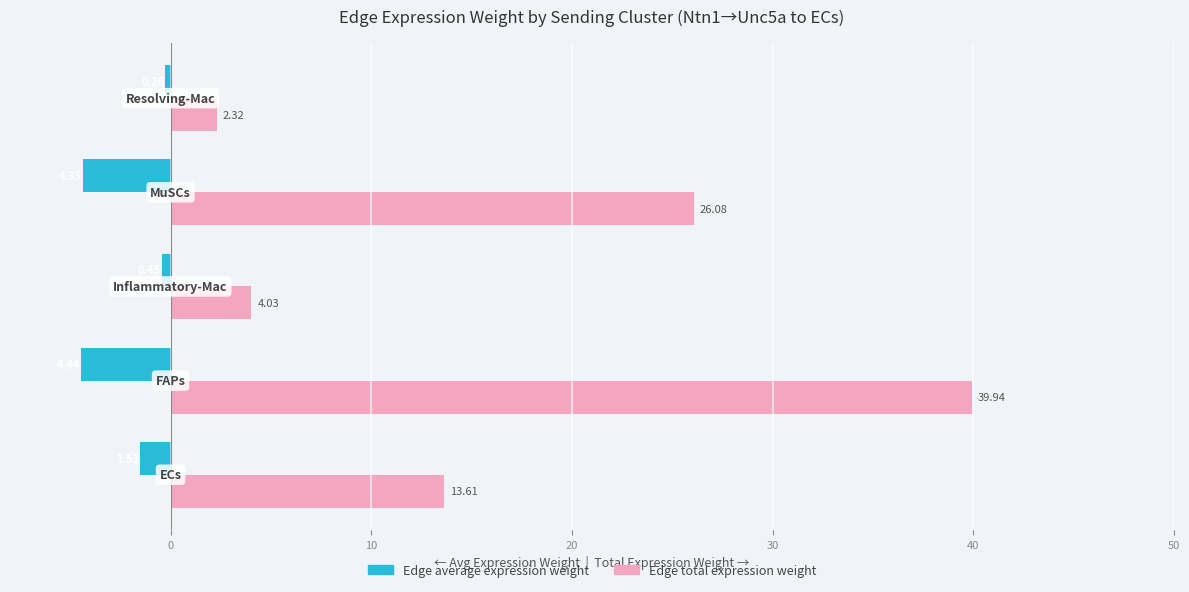

Which series has the largest range (max minus min)?

Edge total expression weight